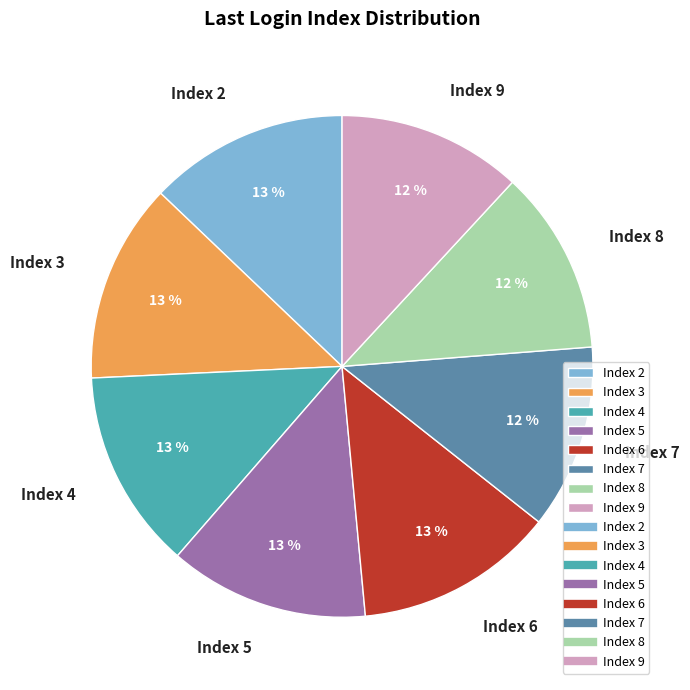

What is the ratio of the value at Index 6 to the value at Index 4?

1.0